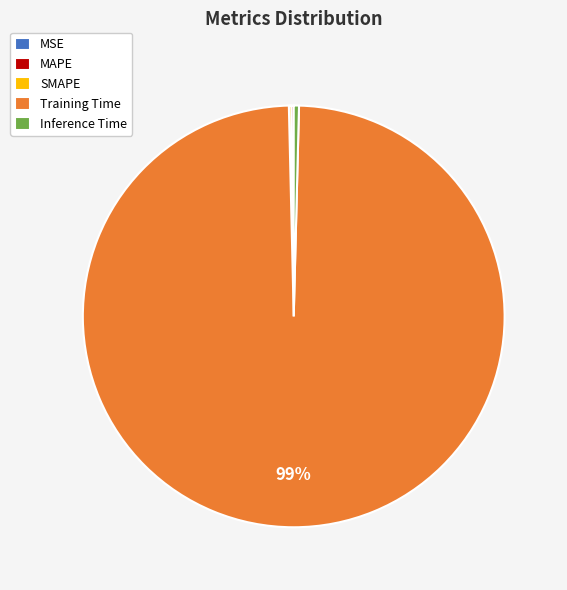

True or false: Training Time accounts for 99% of the total.

True